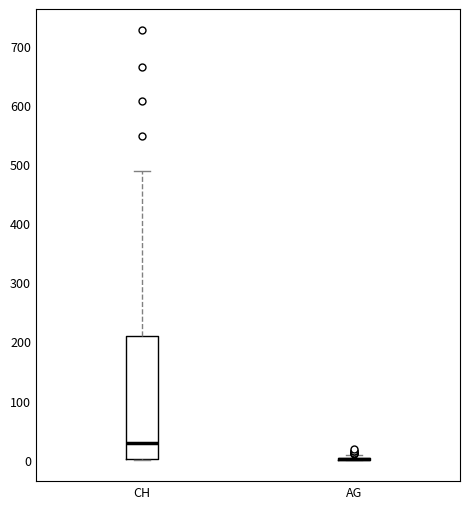

Which box is the tallest, from its lower edge to its upper edge?

CH